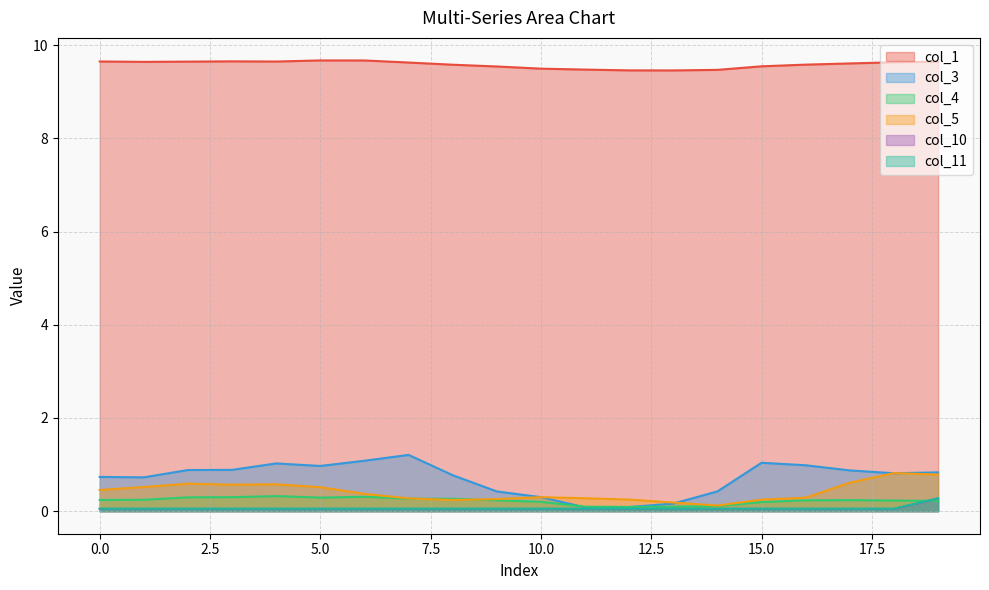

True or false: col_10 and col_1 intersect in this chart.

False